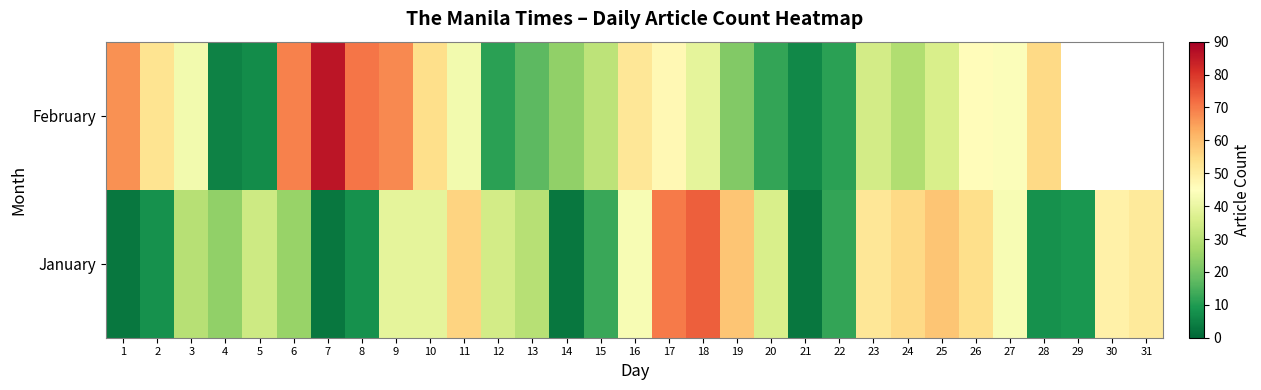

Which series has the largest total across all categories?

January